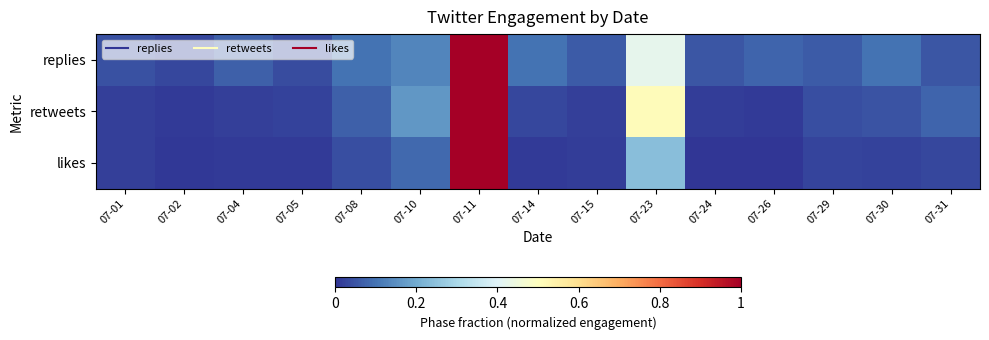

Rank the series by their maximum value, from lowest to highest.

replies, retweets, likes